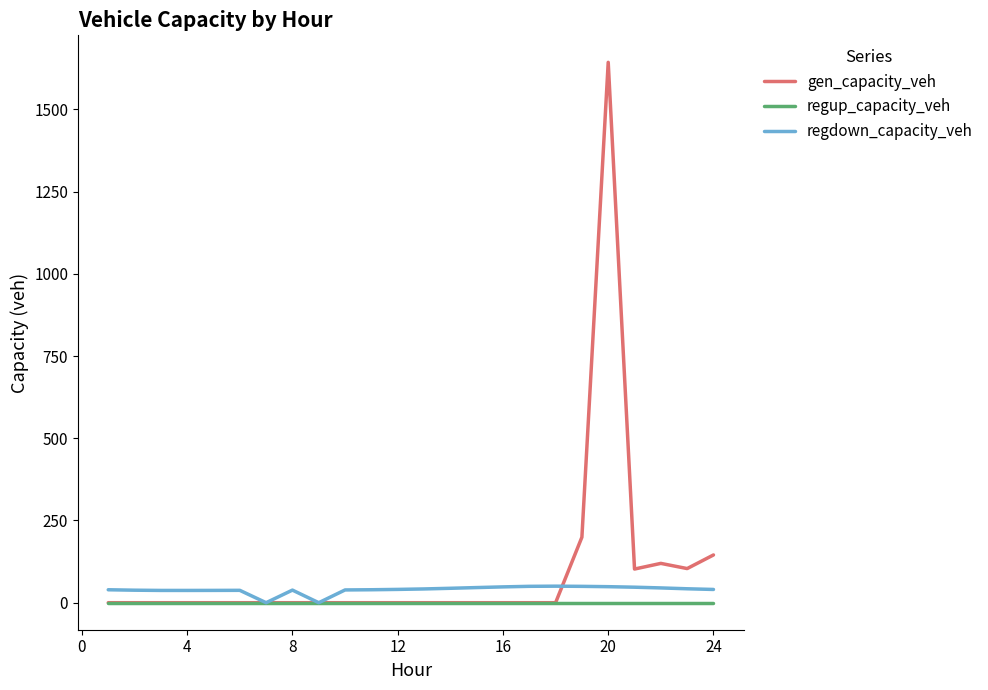

Which series has the largest range (max minus min)?

gen_capacity_veh